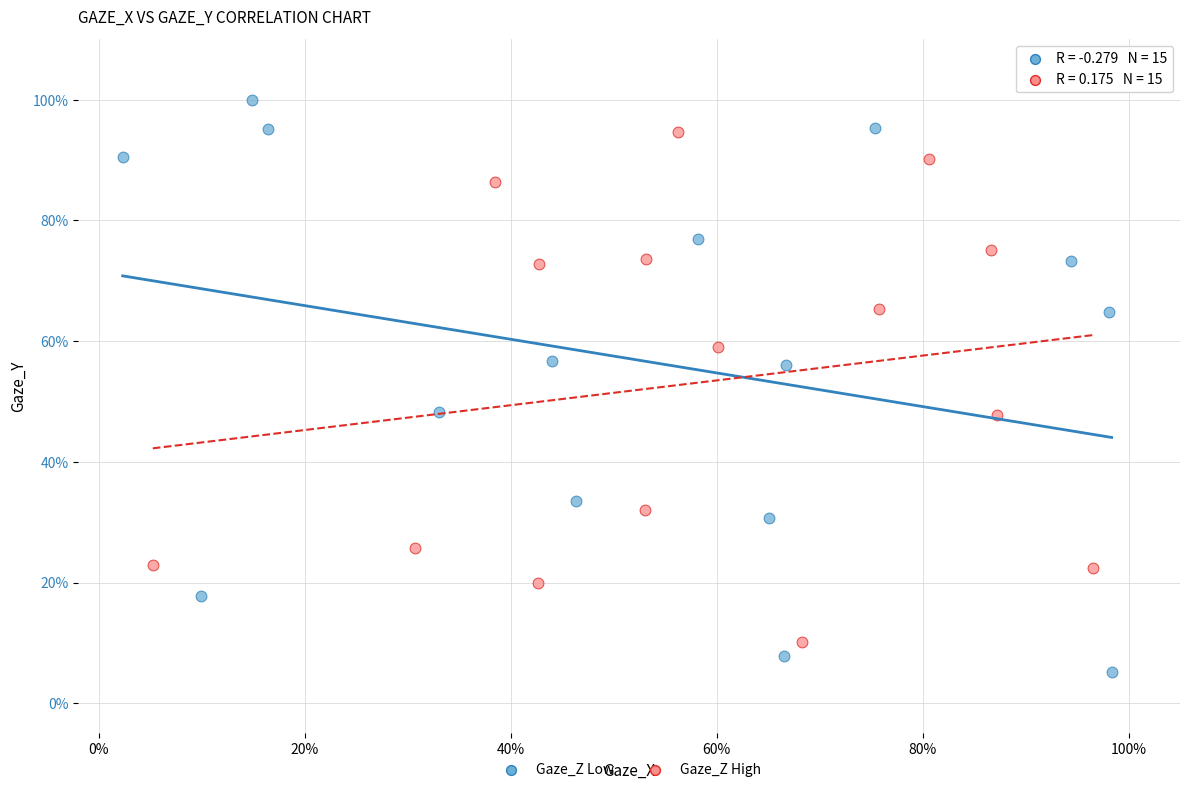

What are all the series names shown in the legend?

Gaze_Z Low, Gaze_Z High